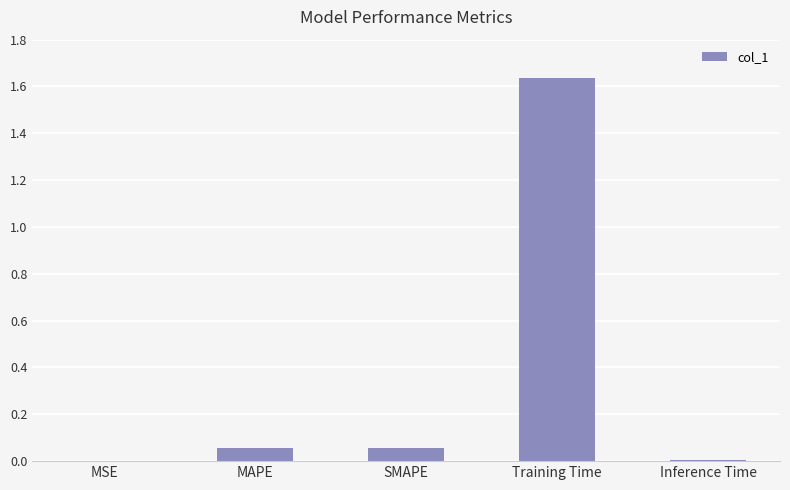

What is the sum of the values at SMAPE and Training Time?

1.7